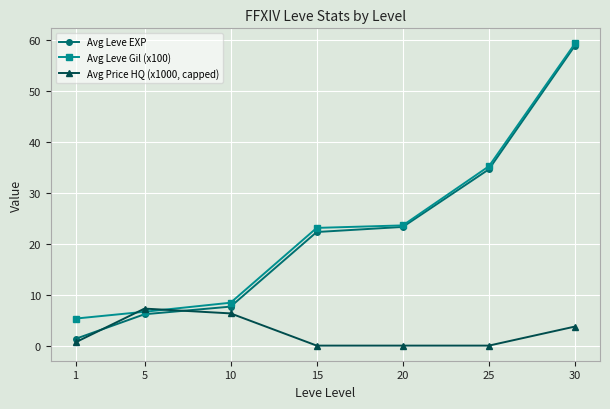

What are all the series names shown in the legend?

Avg Leve EXP, Avg Leve Gil (x100), Avg Price HQ (x1000, capped)